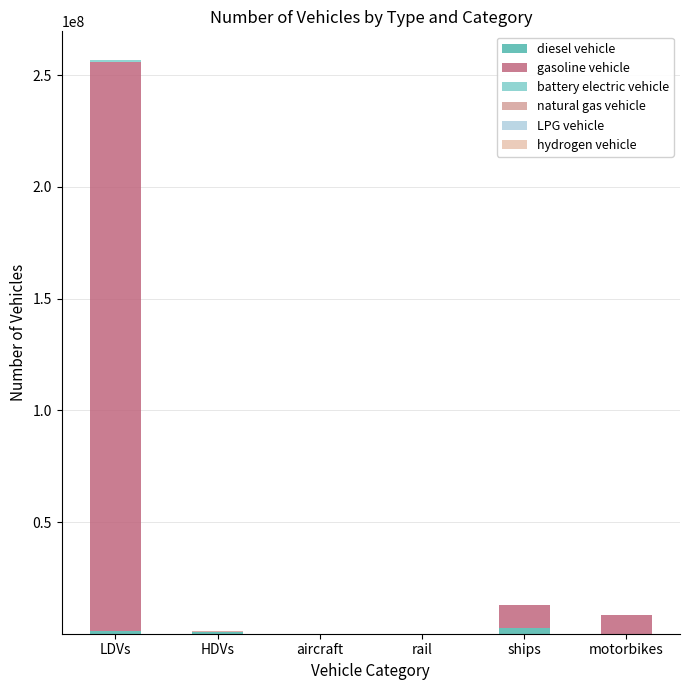

At which category is the sum across all series the highest?

LDVs